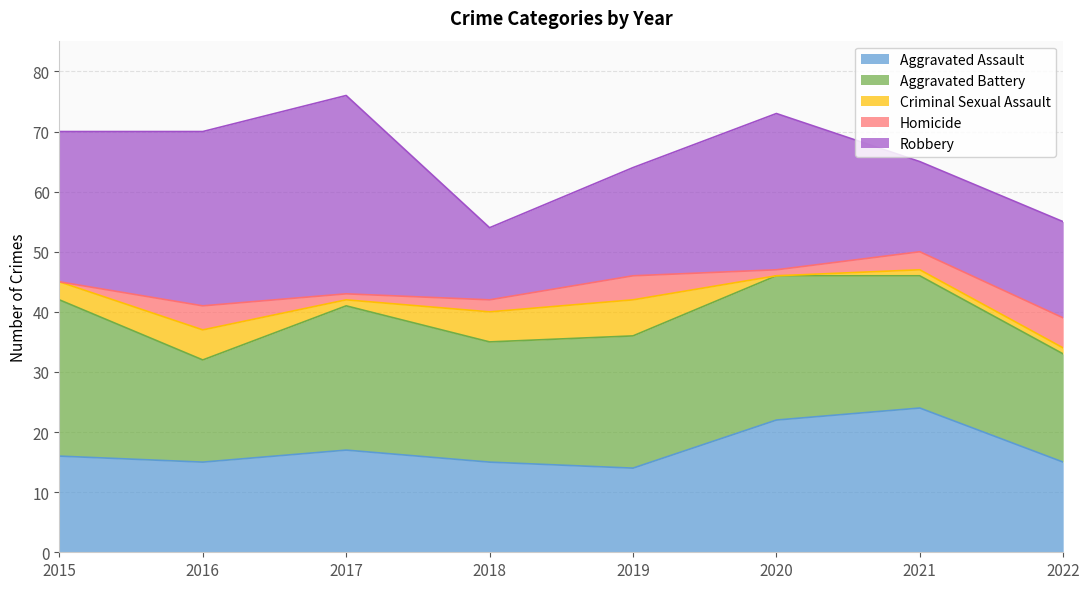

At which label is Homicide closest to 2?

2018